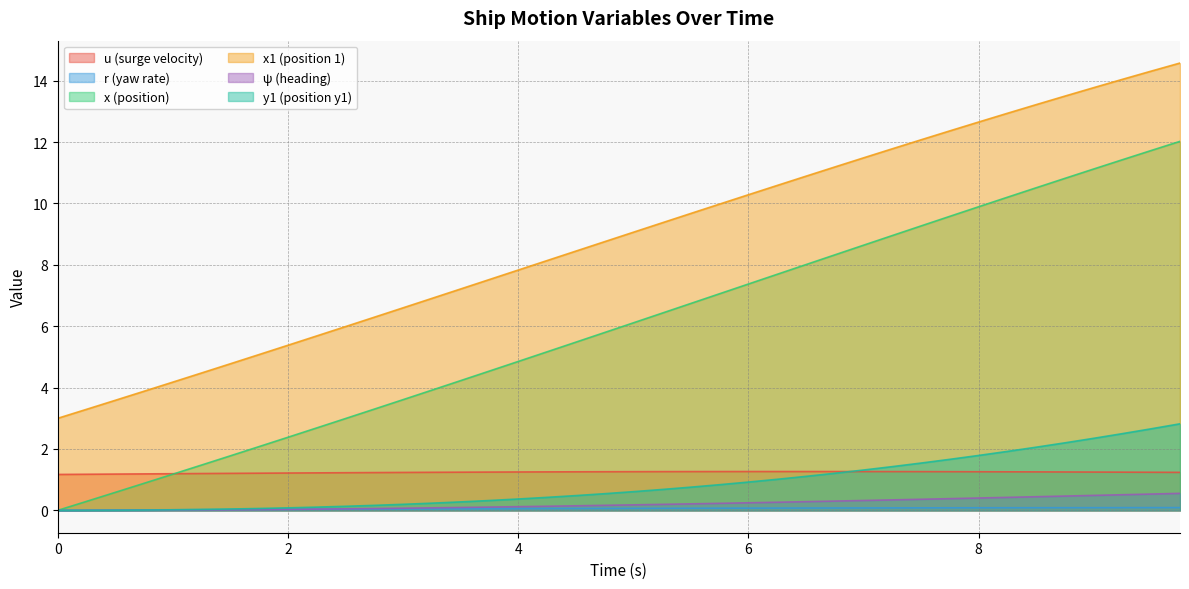

How many lines are shown in the chart?

6